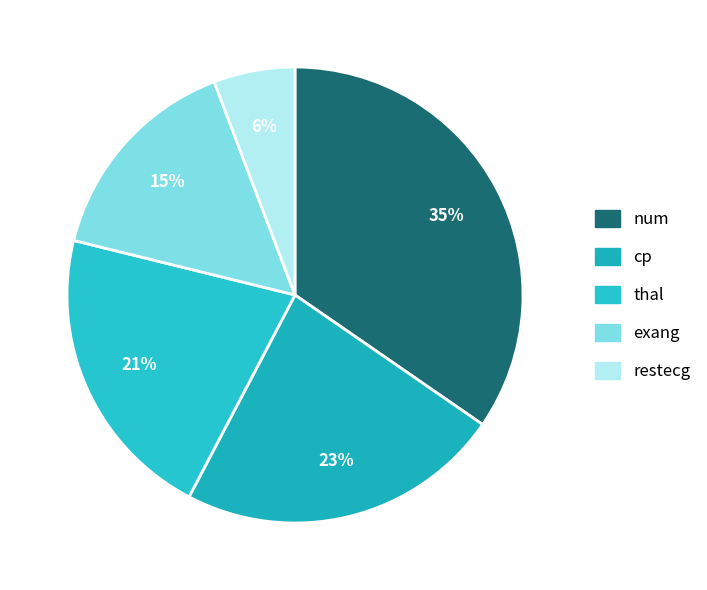

Approximately how many times larger is the value at exang compared to cp?

0.7